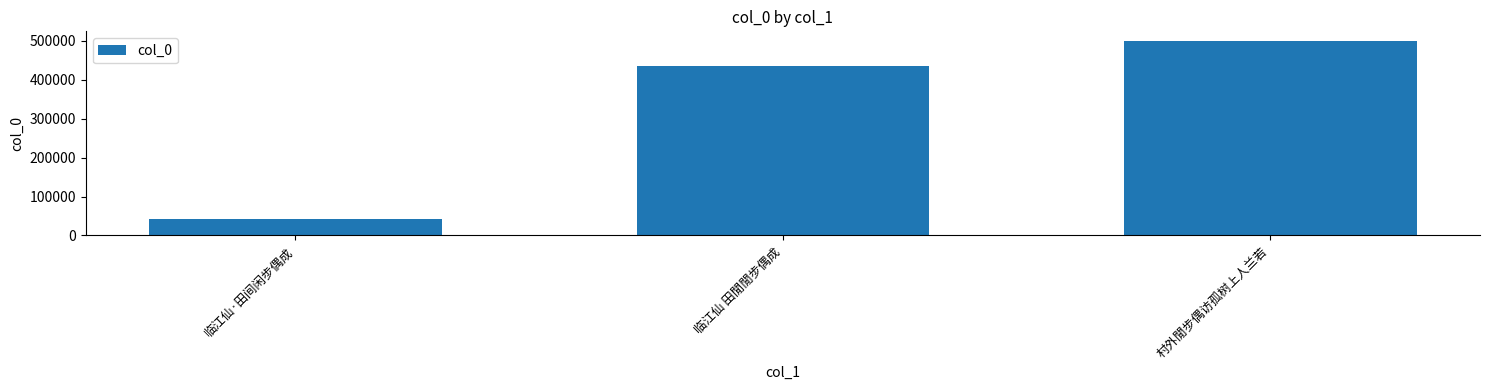

What is the change in value from 临江仙·田间闲步偶成 to 临江仙 田閒閒步偶成?

+392590